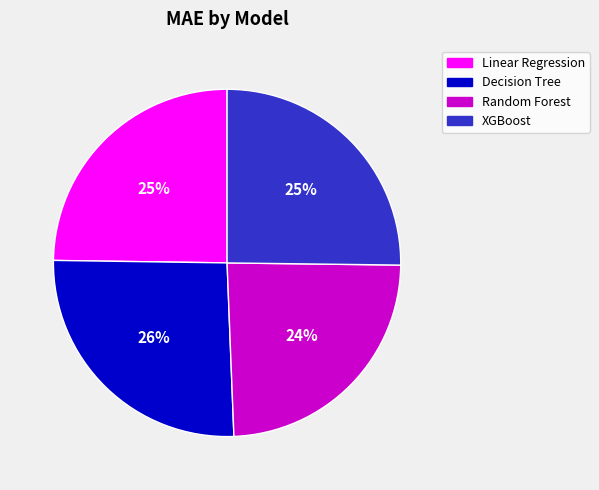

Between Random Forest and XGBoost, which is larger?

XGBoost